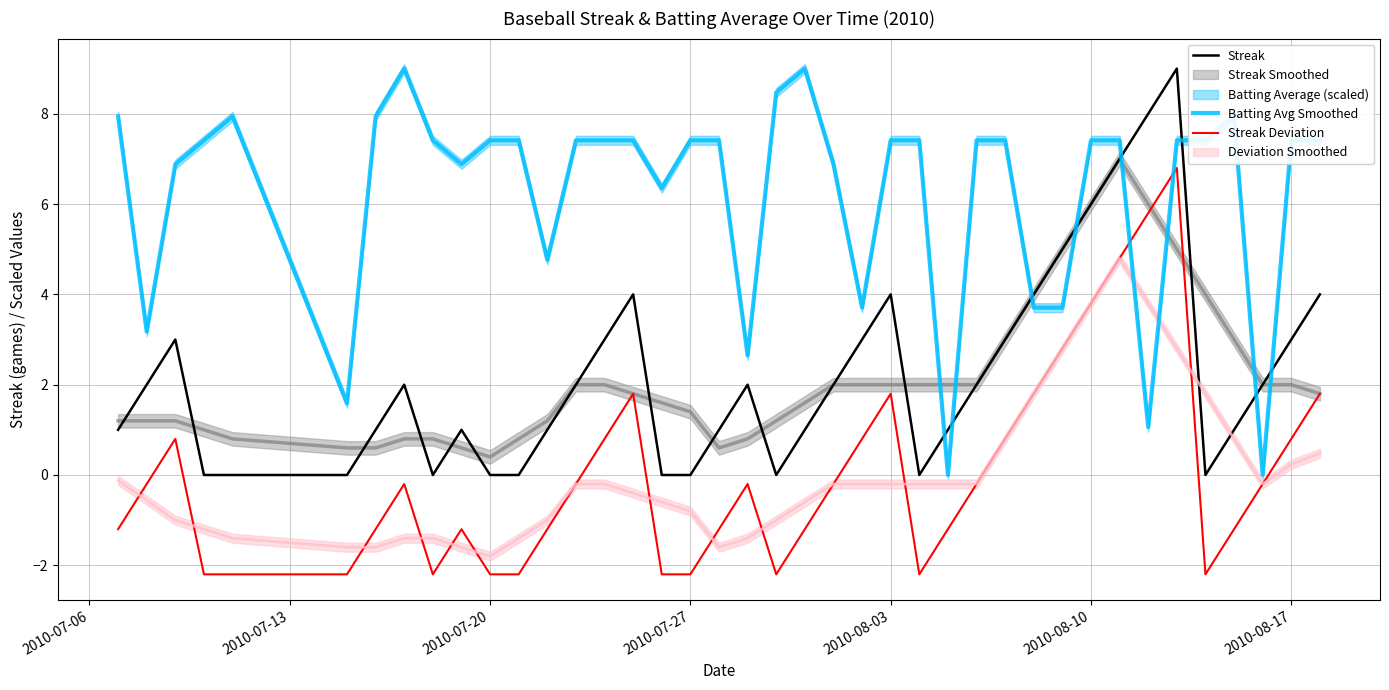

What is the minimum value shown in the chart?

-2.2